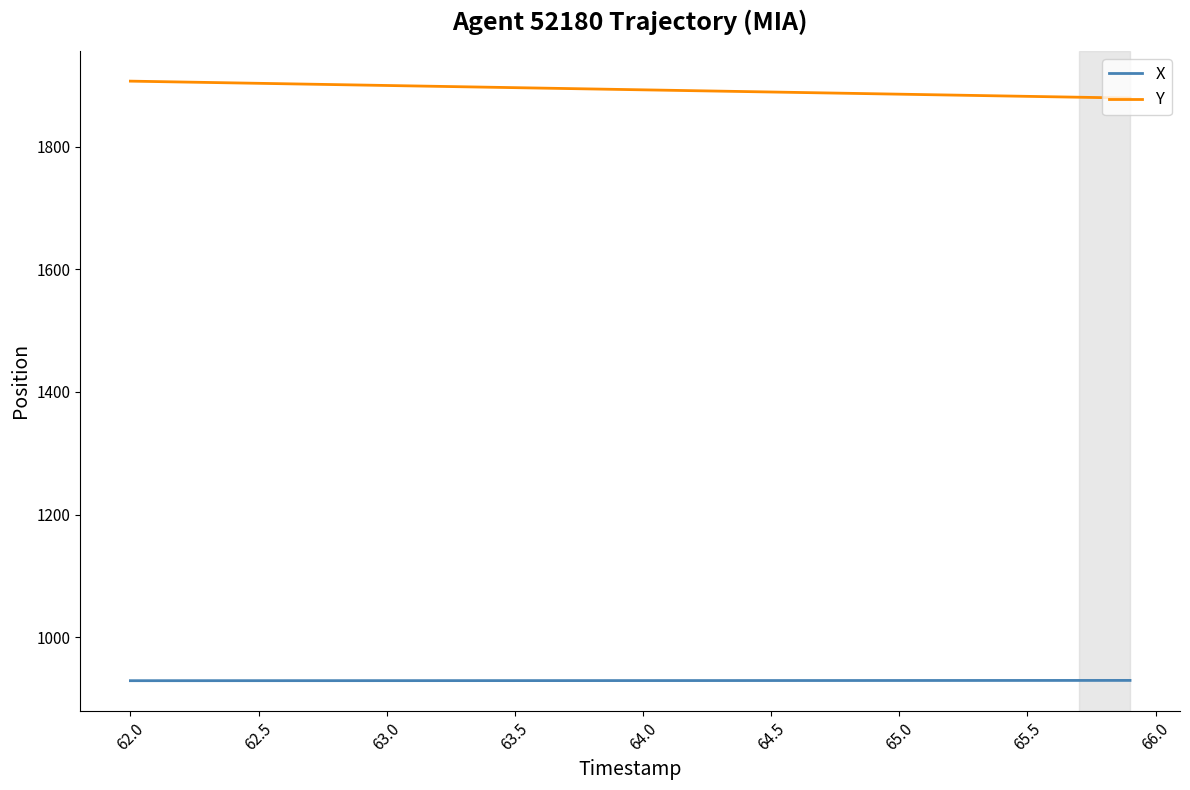

Rank the series by their average value, from lowest to highest.

X, Y